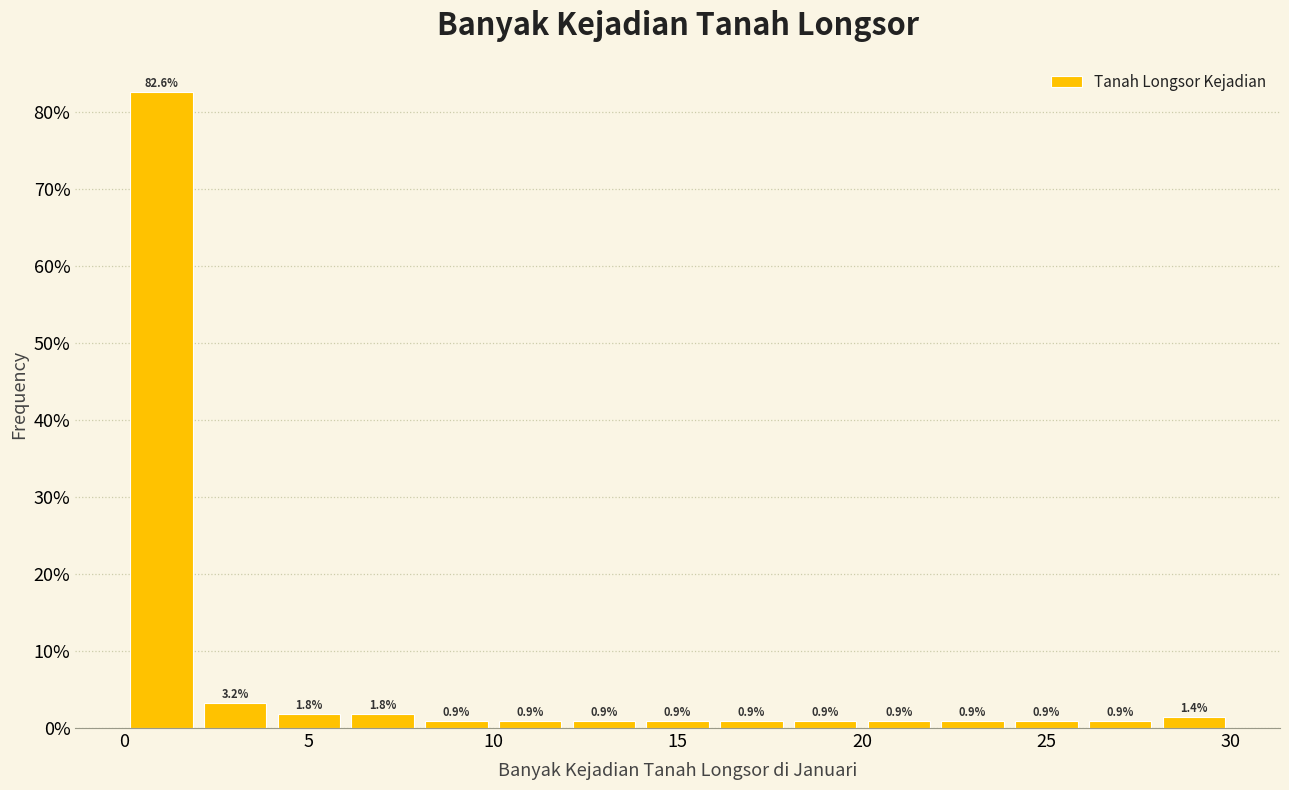

How tall is the bar that spans 4 to 6 on the x-axis?

1.8